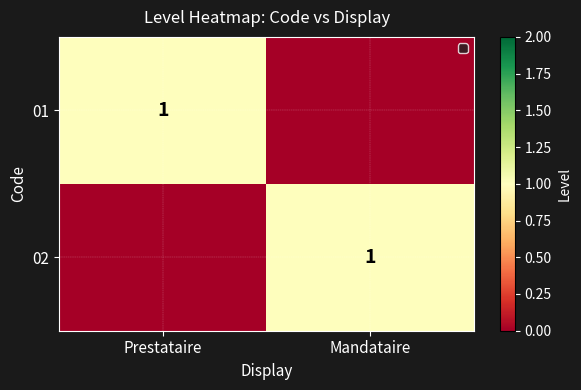

True or false: 01 has a value of 1 at Prestataire.

True